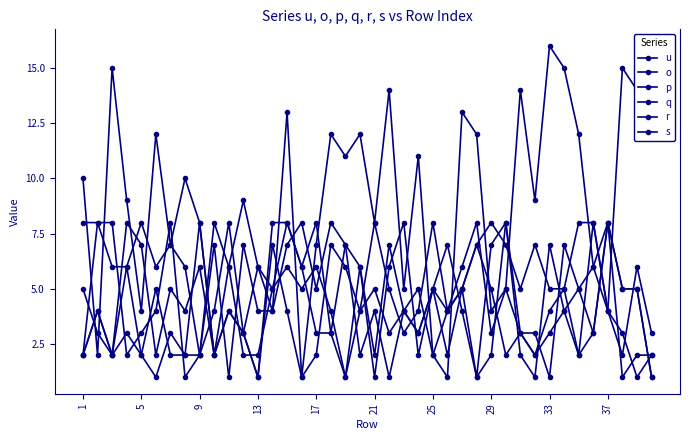

Between 32 and 14, which is larger?

32